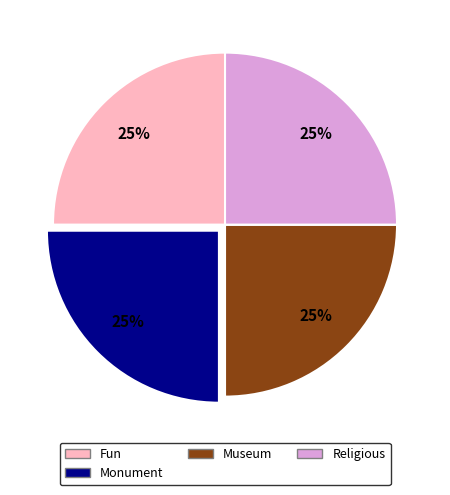

Is there a majority slice in this chart?

No